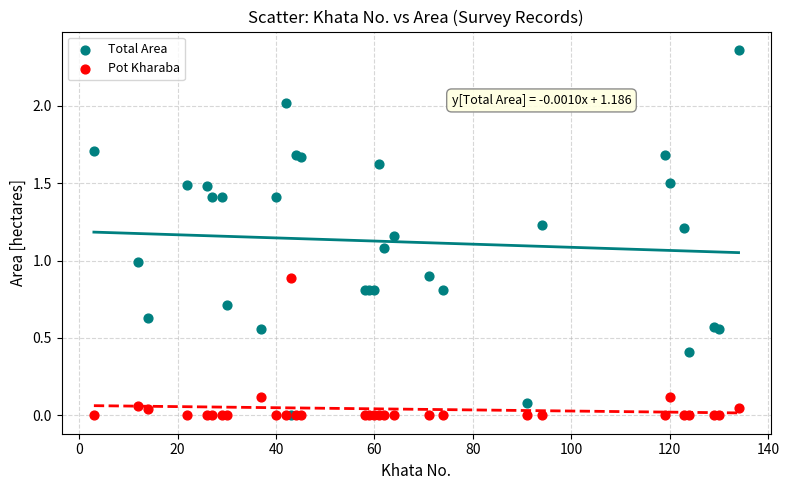

What are all the series names shown in the legend?

Total Area, Pot Kharaba